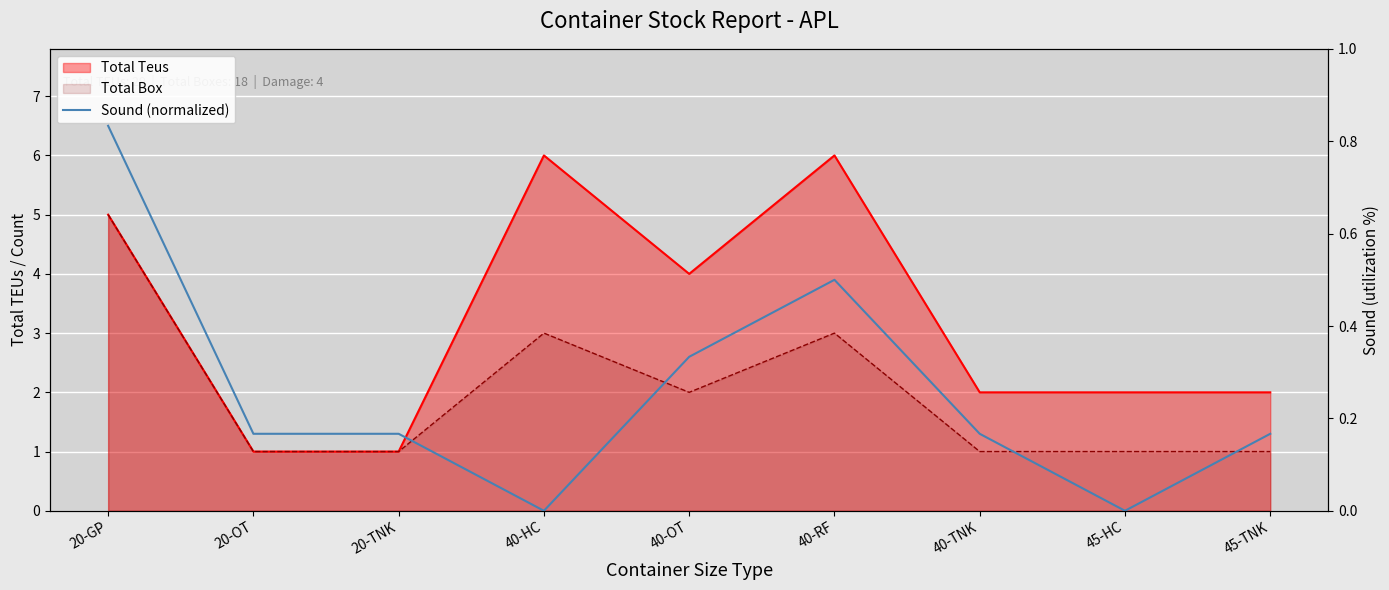

At which category does the chart reach its peak across all series?

20-GP